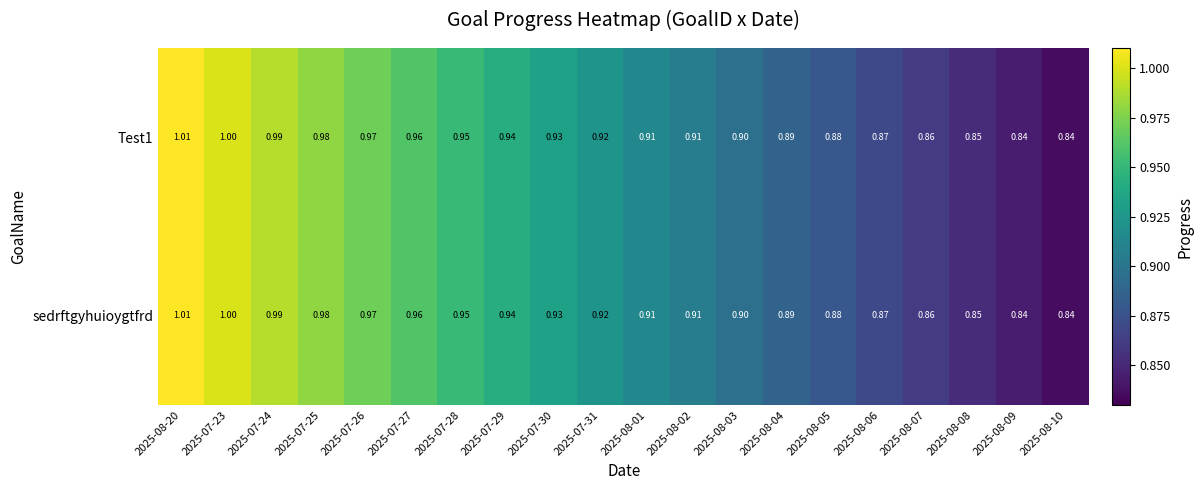

At which category is the sum across all series the highest?

2025-08-20